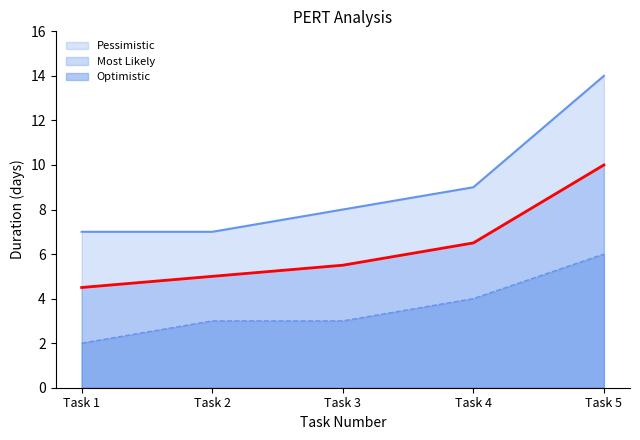

At how many categories does at least one series exceed 3?

5